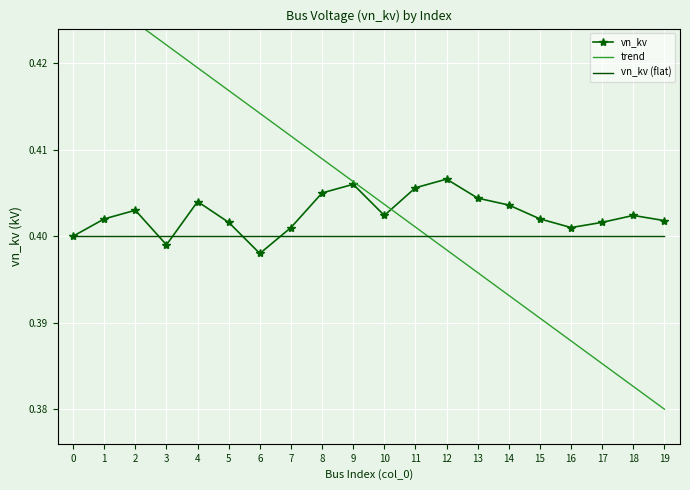

True or false: vn_kv and trend cross at least once.

True